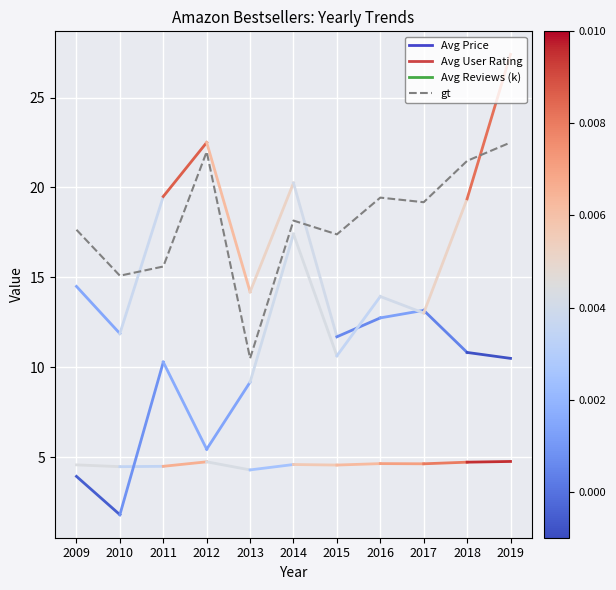

What is the greatest value displayed?

22.5